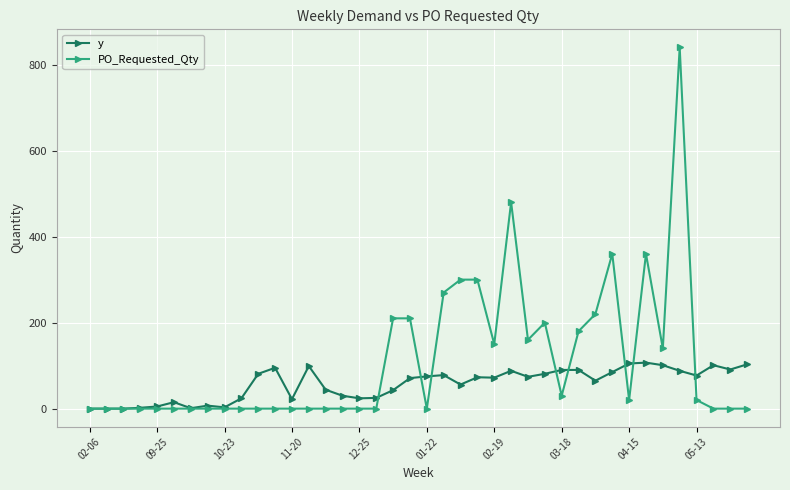

What is the maximum value for y?

107